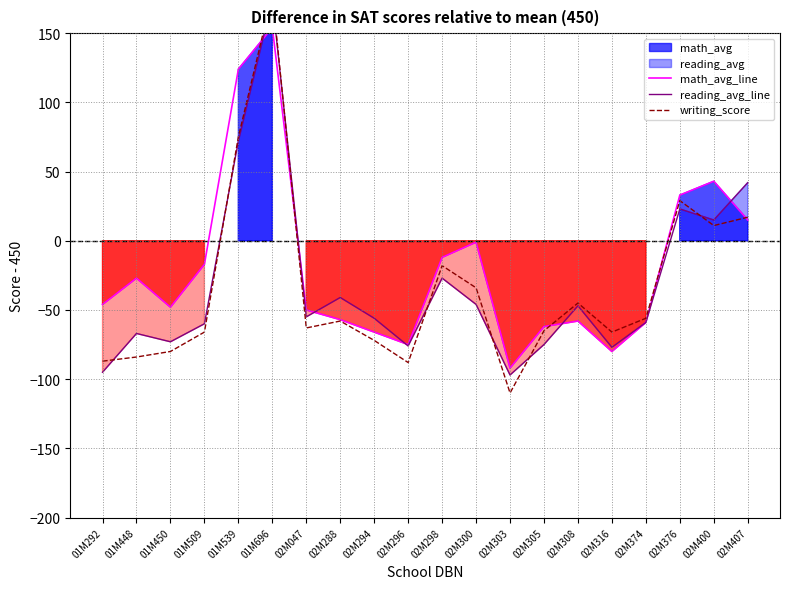

At 02M407, list the series in order from largest to smallest.

reading_avg_line, writing_score, math_avg_line